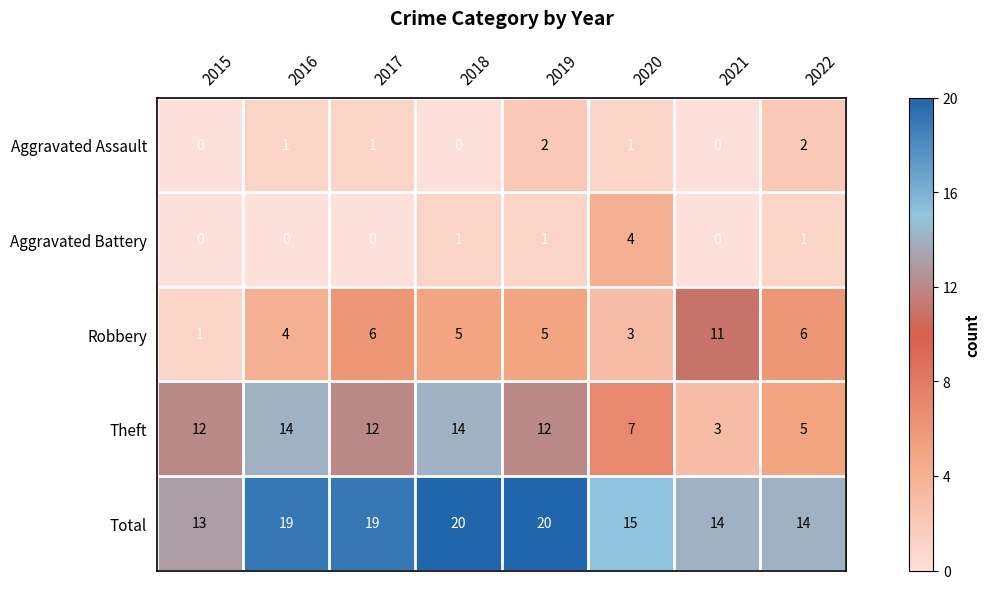

Is the value of Theft at 2018 greater than the value of Aggravated Assault at 2016?

Yes